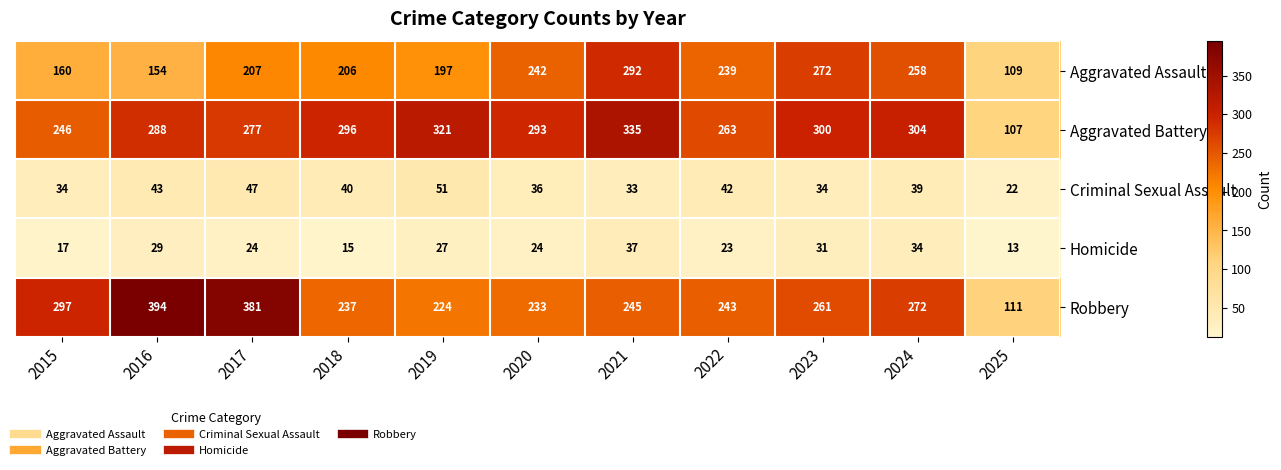

What is the greatest value displayed?

394